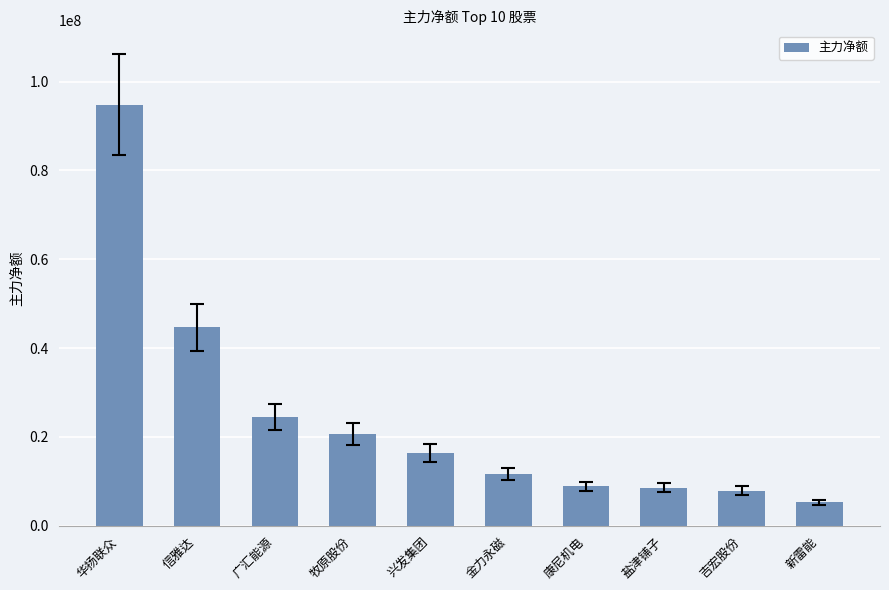

What is the value of the 1st bar from the left?

94838179